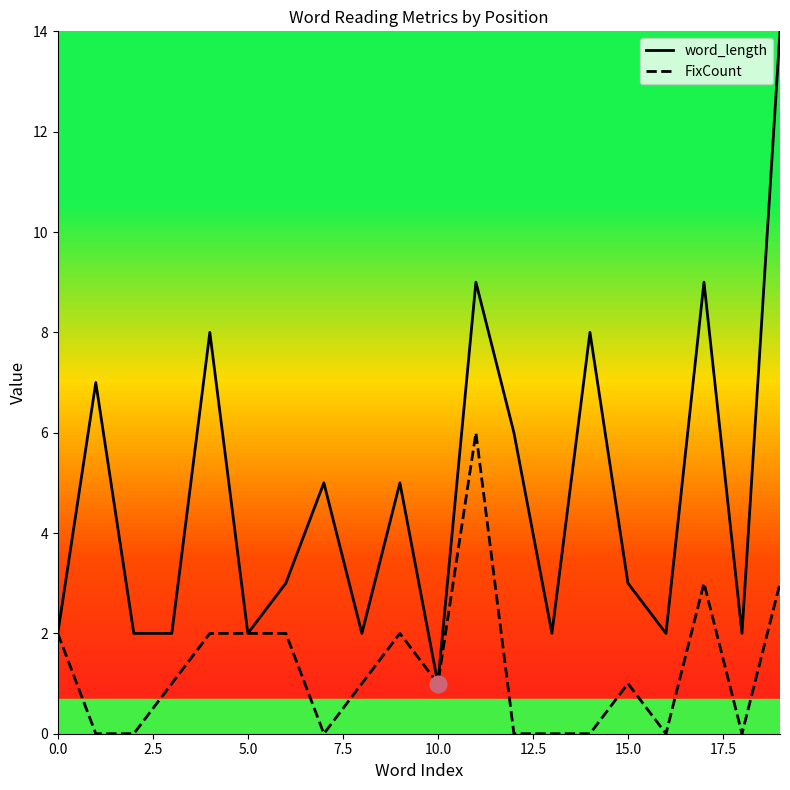

What is the average value of the FixCount series?

1